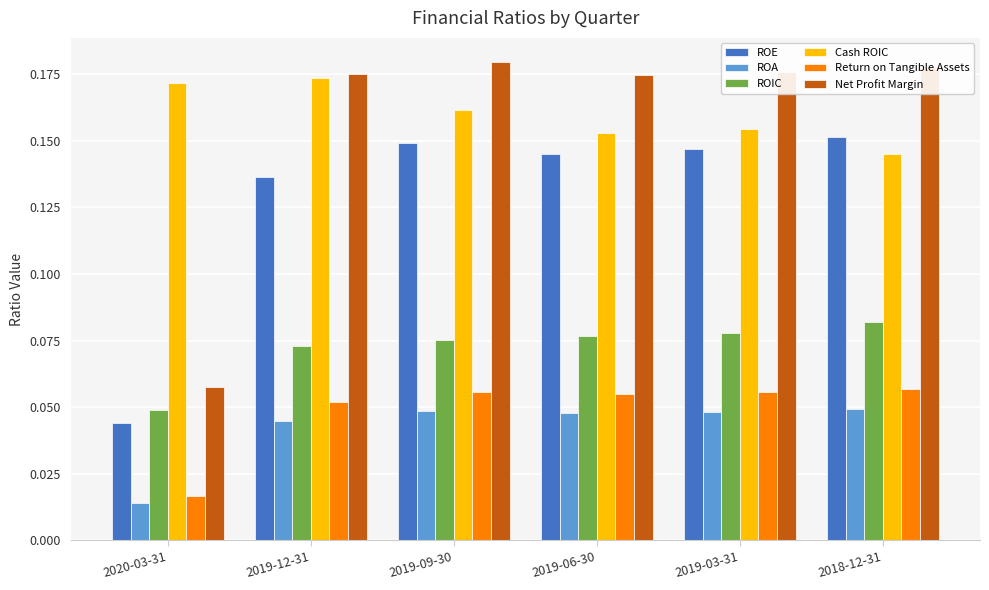

What is the label of the 3rd bar from the left?

2019-09-30